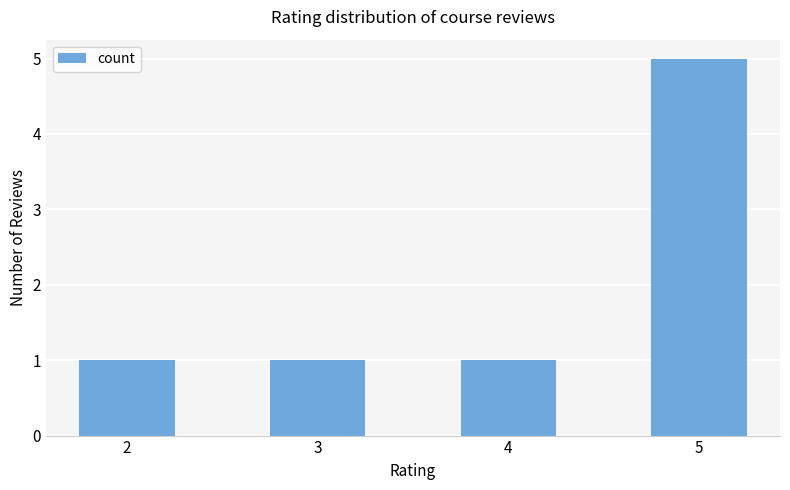

What is the average value?

2